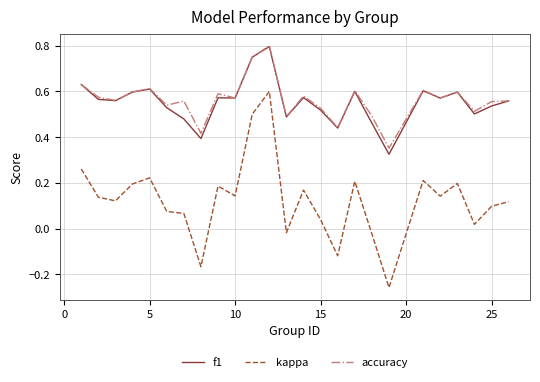

True or false: kappa and accuracy cross at least once.

False